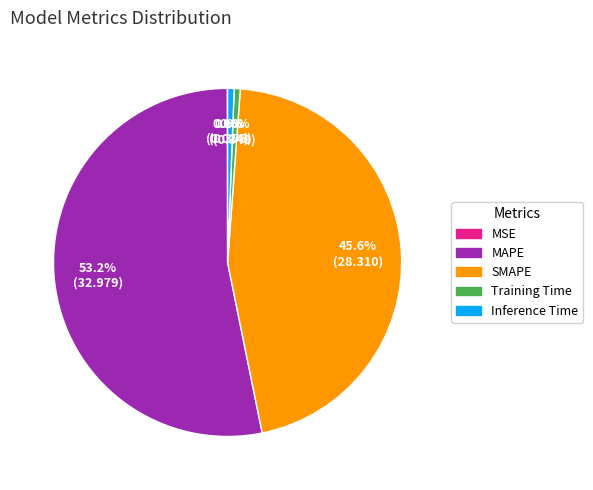

True or false: Inference Time accounts for 1% of the total.

True